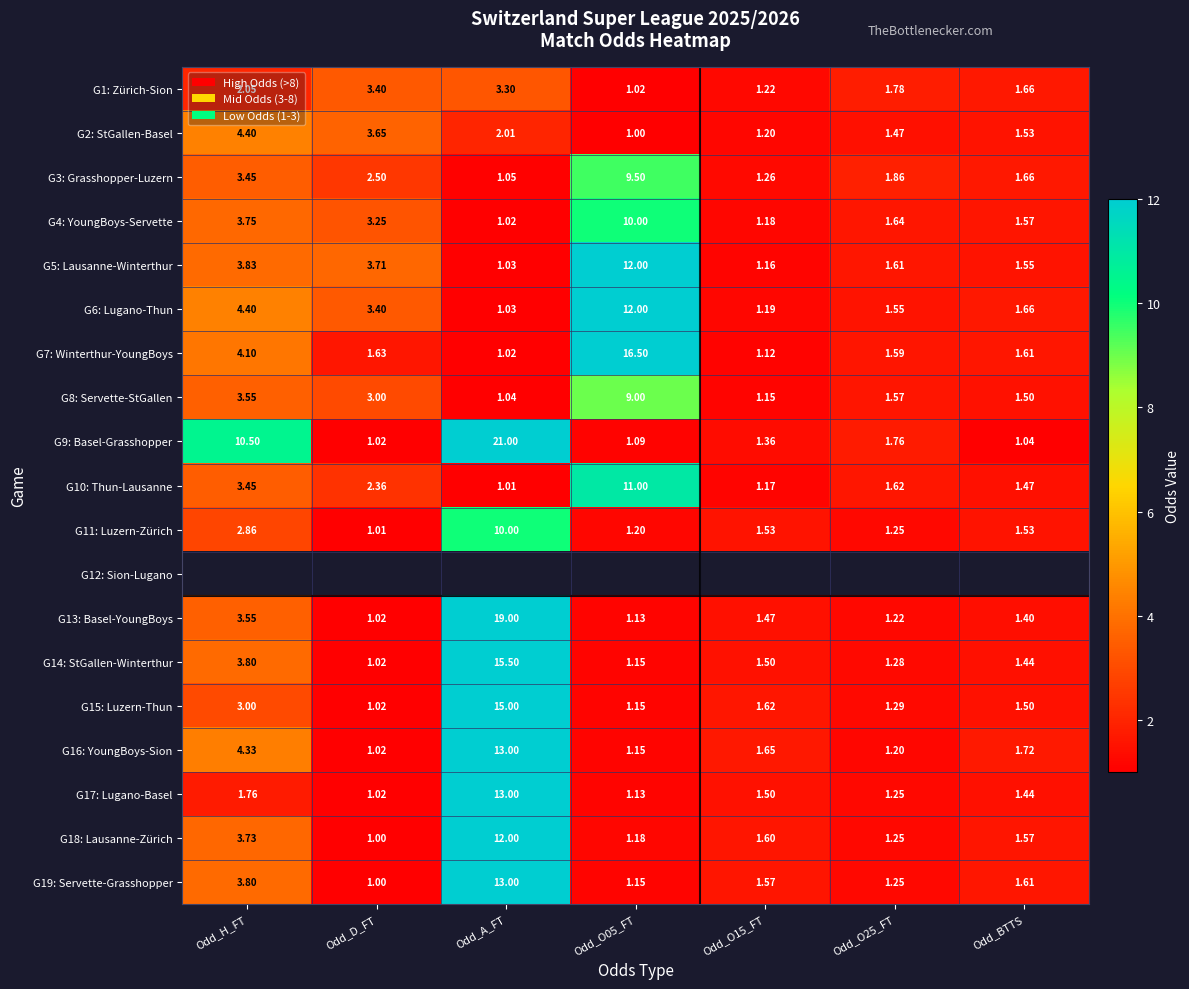

What is the average value of the G8: Servette-StGallen series?

3.0